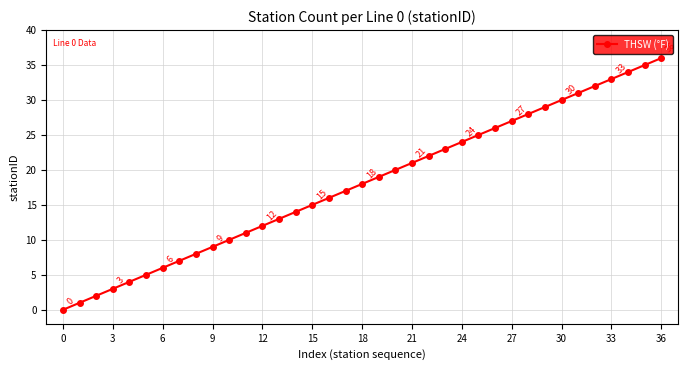

What is the maximum value shown in the chart?

36